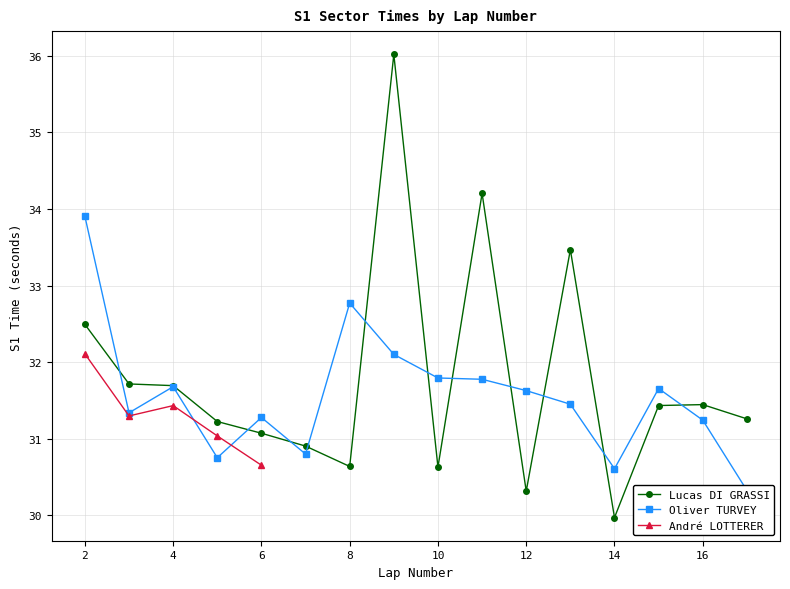

True or false: Lucas DI GRASSI has a value of 30.0 at 14.

True